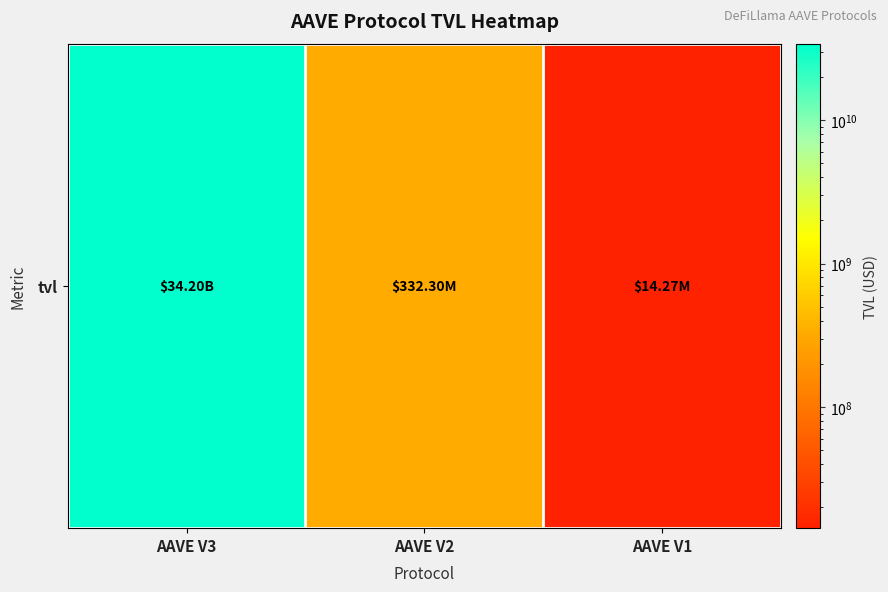

Which label corresponds to the smallest value in the chart?

AAVE V1